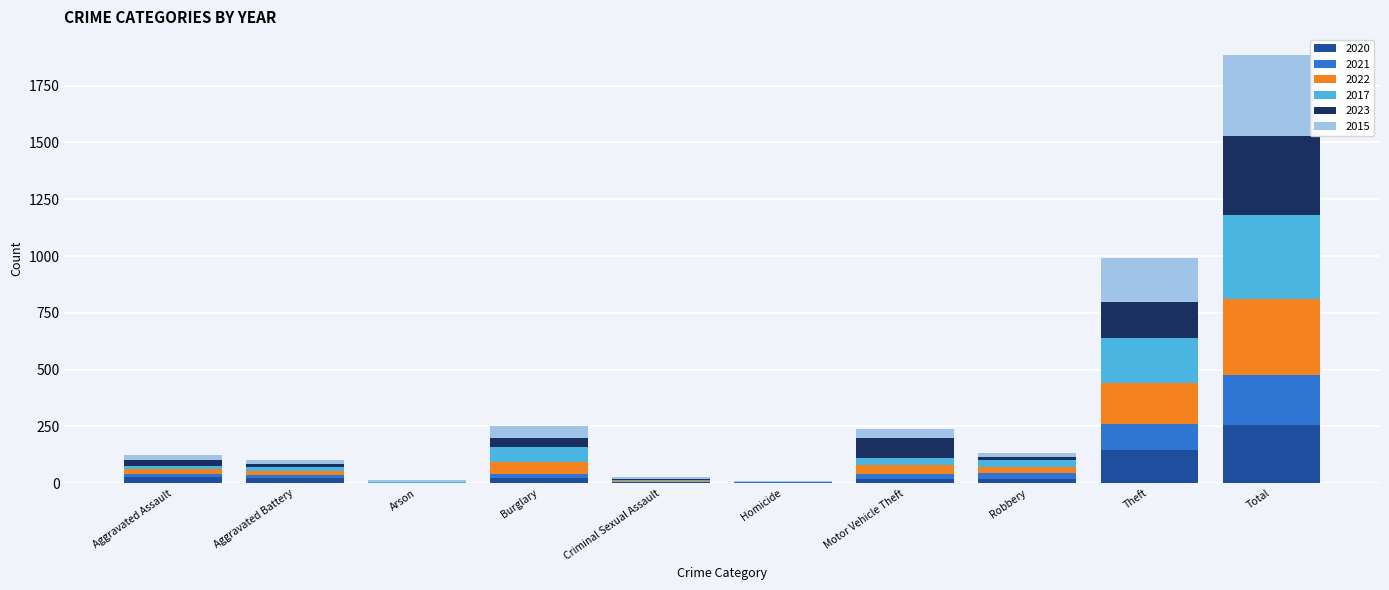

At which category is the sum across all series the highest?

Total